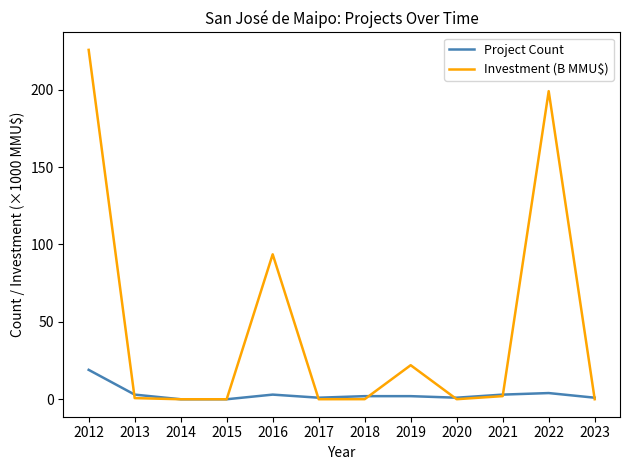

Where do Project Count and Investment (B MMU$) first cross each other?

2012 and 2013